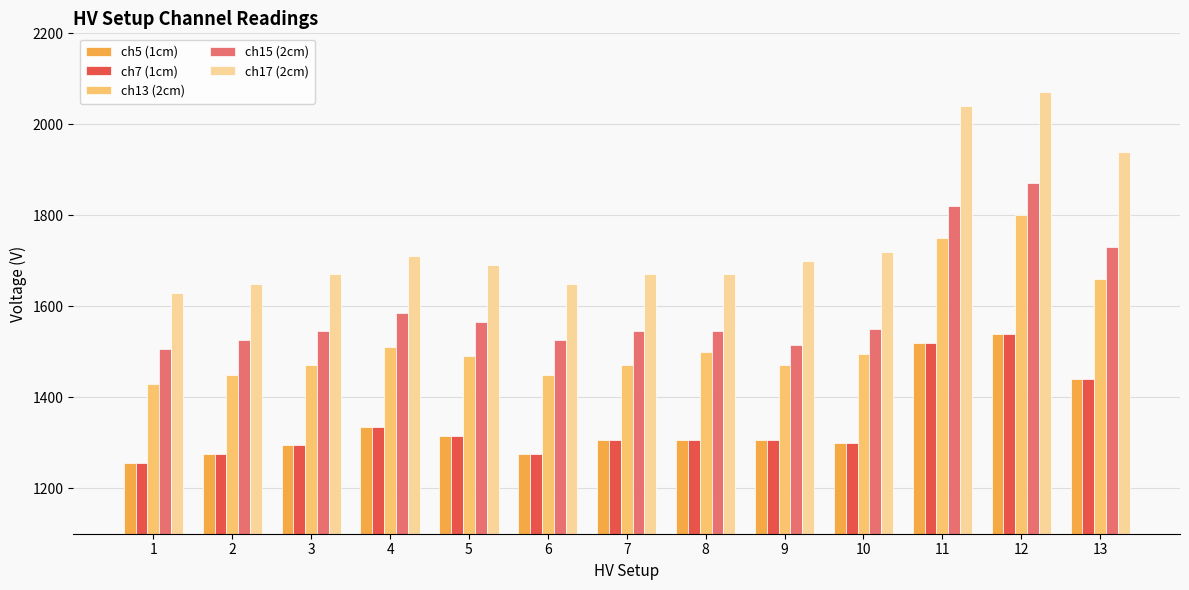

At how many categories does at least one series exceed 1513?

13